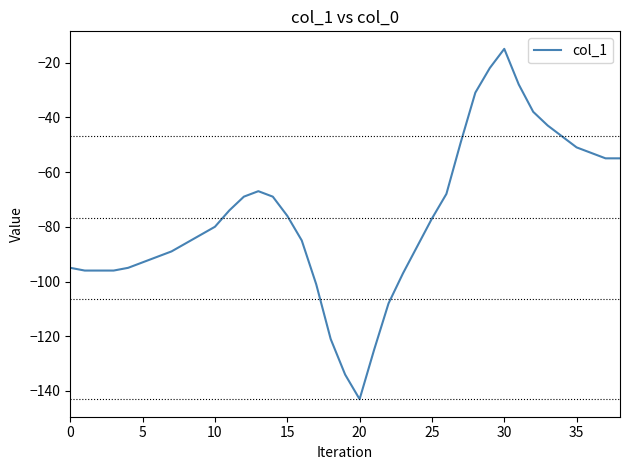

What is the greatest value displayed?

-15